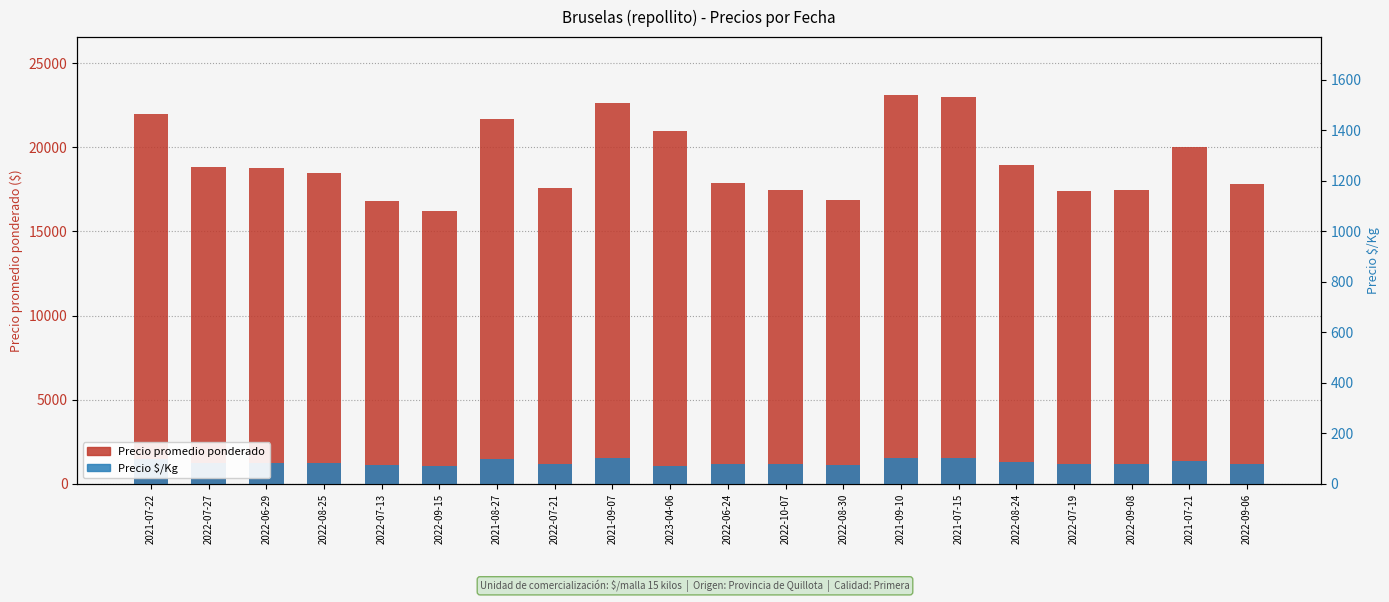

Reading right to left, extract all data points from this chart.

Precio promedio ponderado: 17850	20000	17488	17400	18968	23000	23091	16850	17448	17889	20970	22667	17571	21714	16200	16783	18455	18800	18850	22000
Precio $/Kg: 1190	1333	1166	1160	1265	1533	1539	1123	1163	1193	1048	1511	1171	1448	1080	1119	1230	1253	1257	1467
Precio $/Kg (axis): 1190	1333	1166	1160	1265	1533	1539	1123	1163	1193	1048	1511	1171	1448	1080	1119	1230	1253	1257	1467